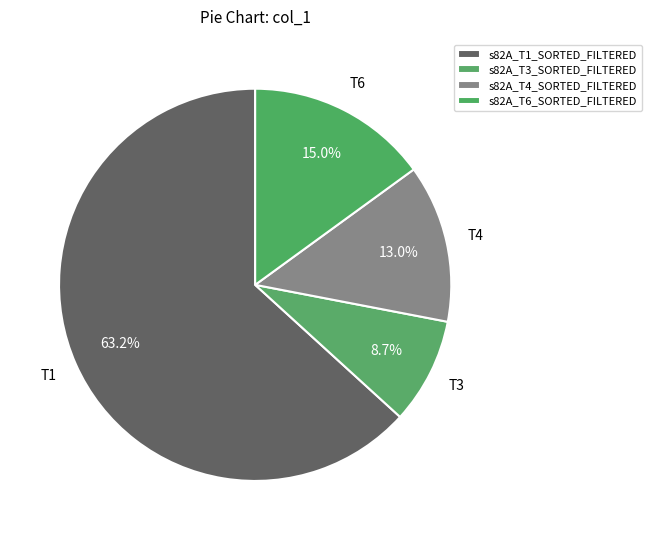

What is the smallest slice in the pie chart?

s82A_T3_SORTED_FILTERED